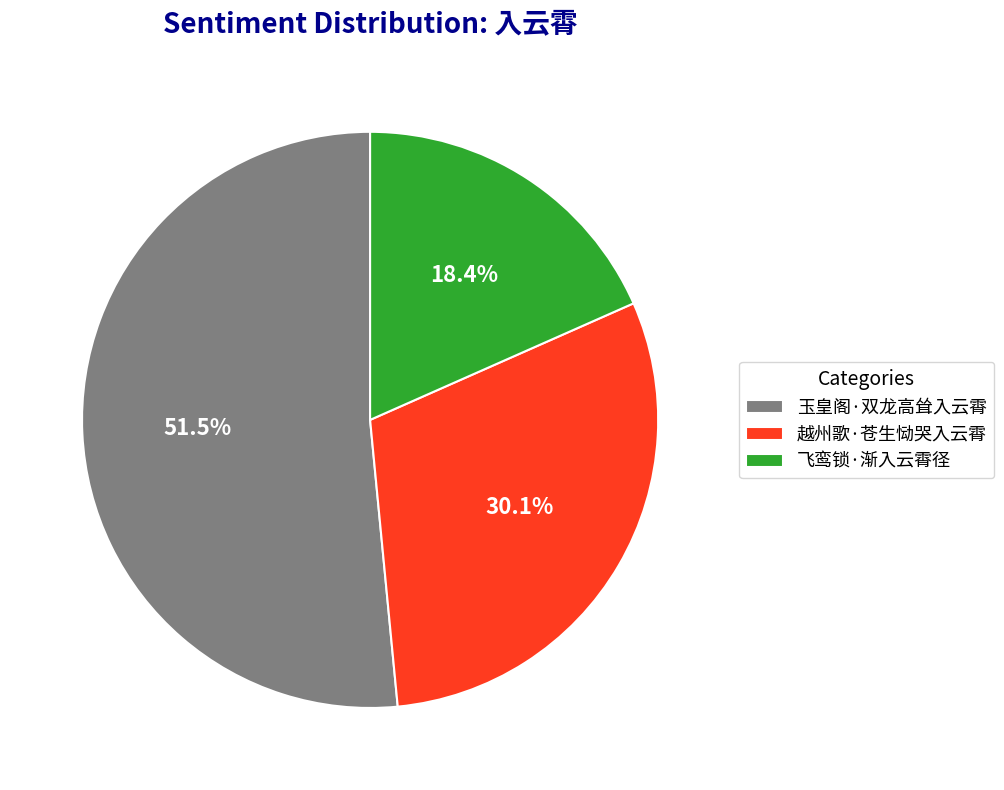

How many slices are in this pie chart?

3